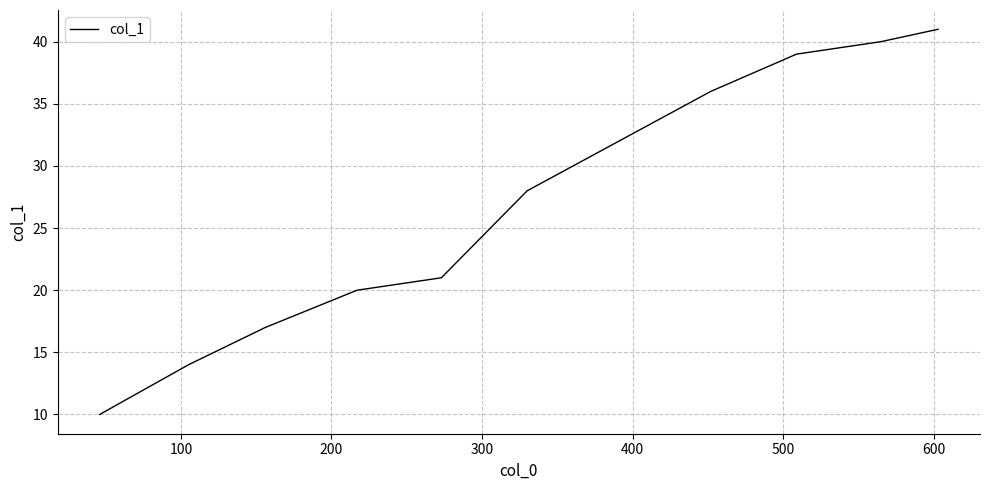

How many values are below 28?

5